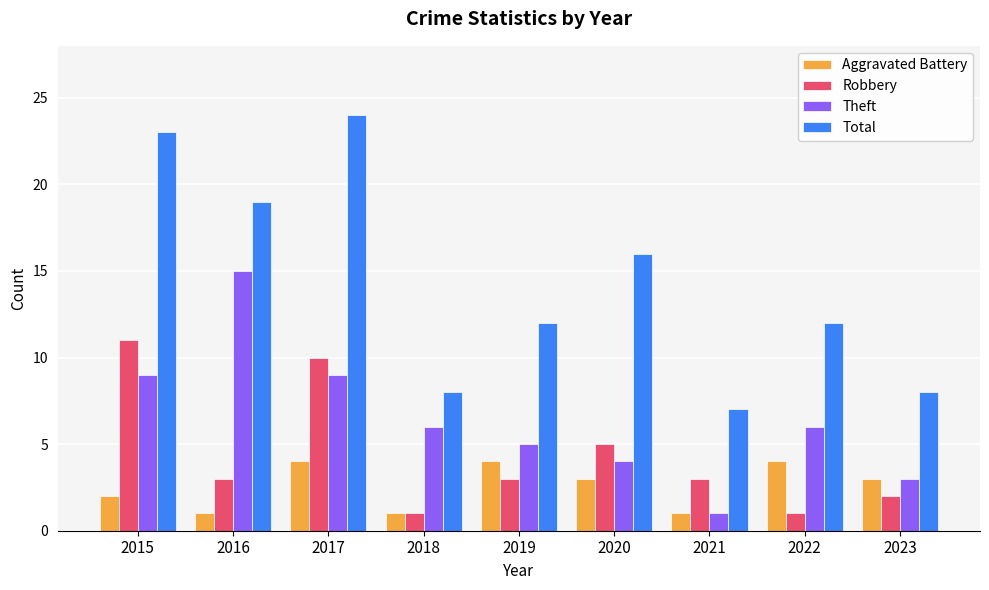

Does the chart contain any negative values?

No